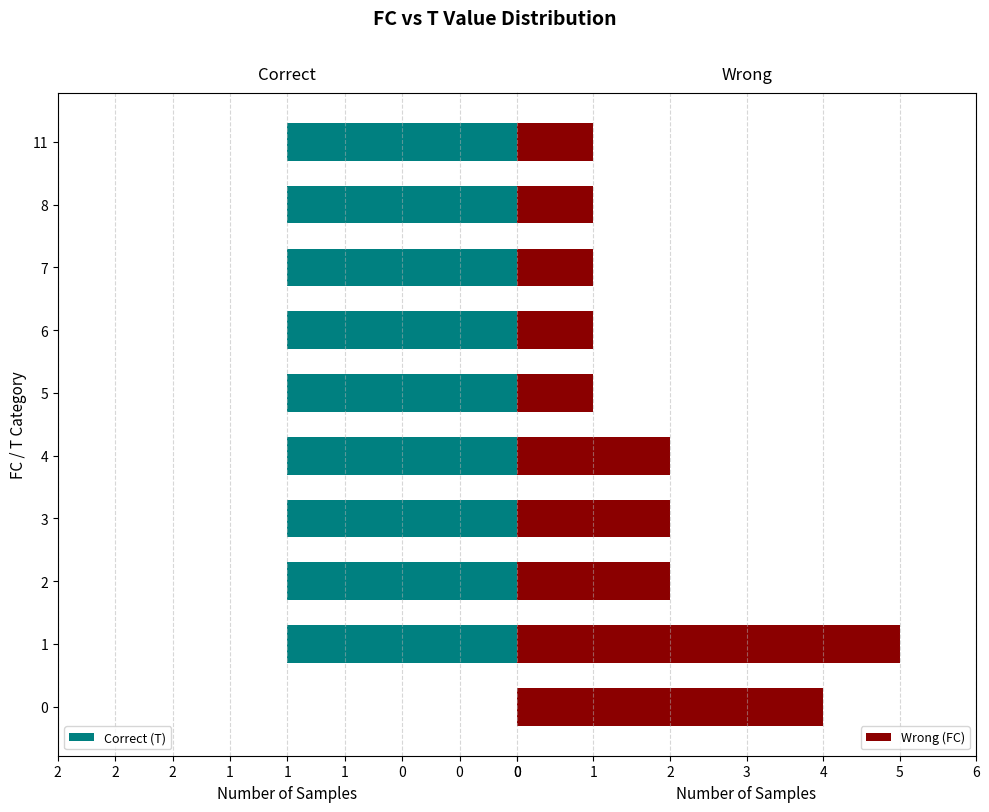

Rank the series by their maximum value, from highest to lowest.

Wrong (FC), Correct (T)